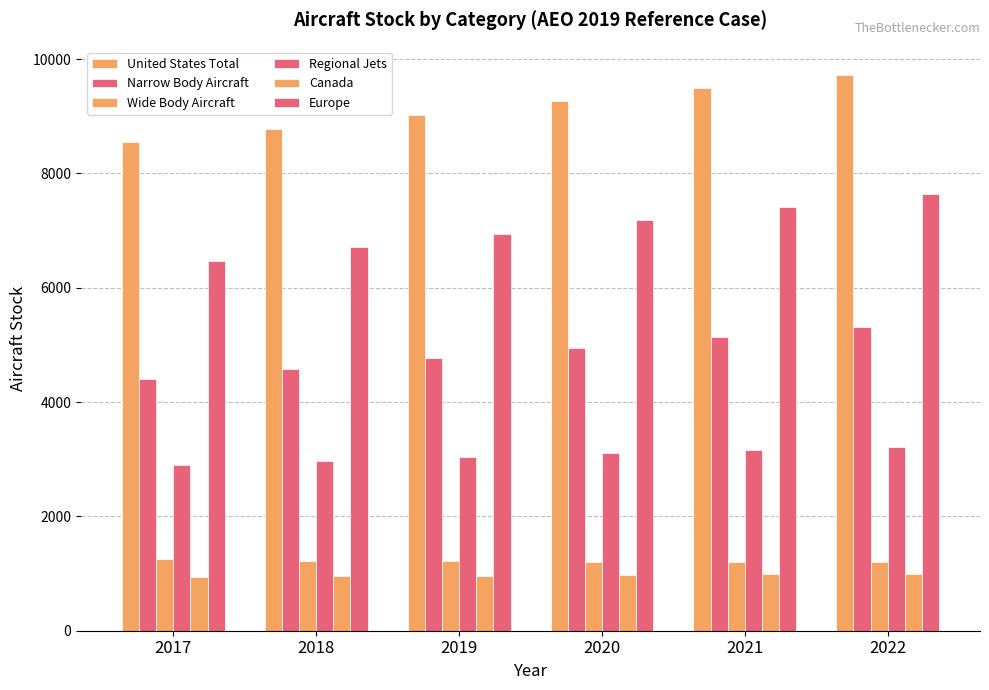

Reading left to right, transcribe all the data shown in this chart.

United States Total: 8556.9	8782.8	9019.6	9262.3	9501.5	9729.6
Narrow Body Aircraft: 4405.7	4580.6	4767.1	4954.4	5137.9	5314.2
Wide Body Aircraft: 1250.0	1226.3	1211.8	1204.8	1200.6	1196.7
Regional Jets: 2901.2	2975.8	3040.7	3103.1	3163.0	3218.6
Canada: 943.5	955.5	965.7	975.4	983.7	991.6
Europe: 6470.0	6709.3	6947.4	7183.4	7416.1	7645.2